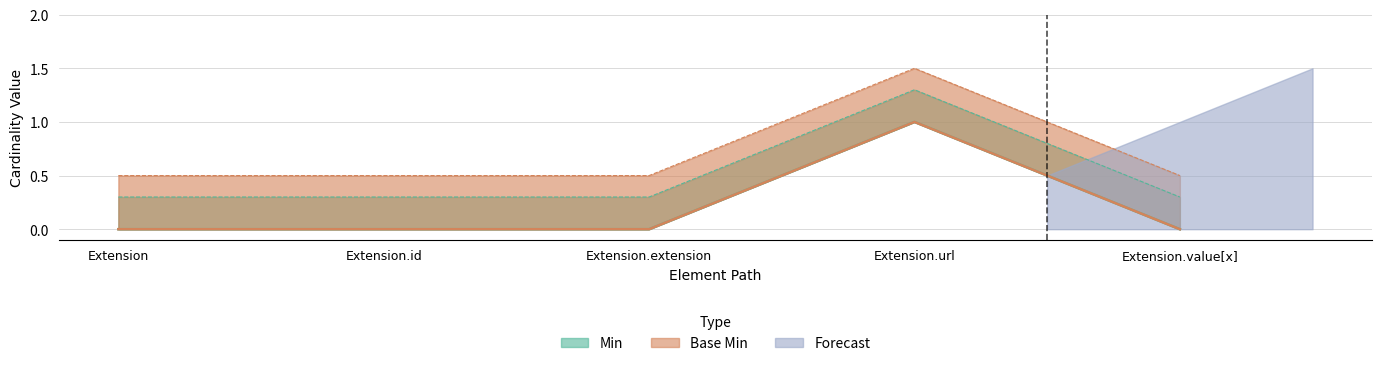

At which label is Base Min closest to 0?

Extension